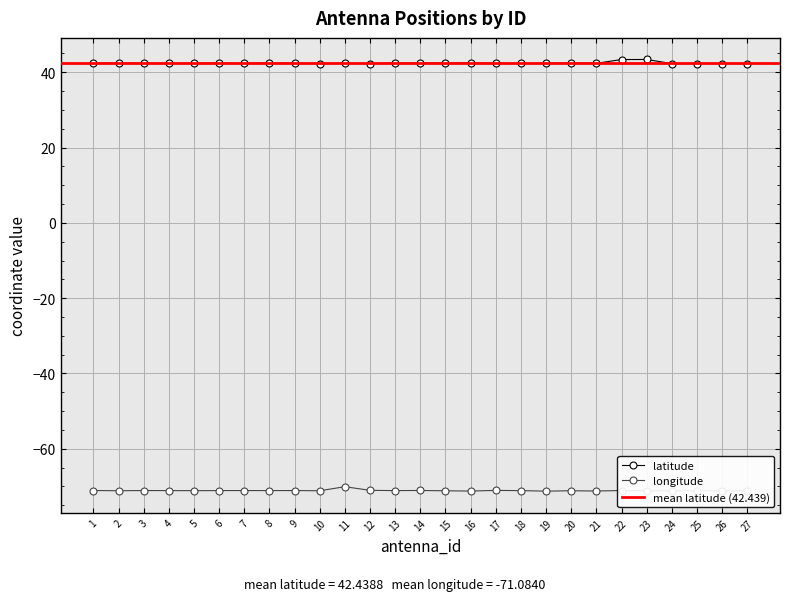

What is the sum of all latitude values?

1145.8